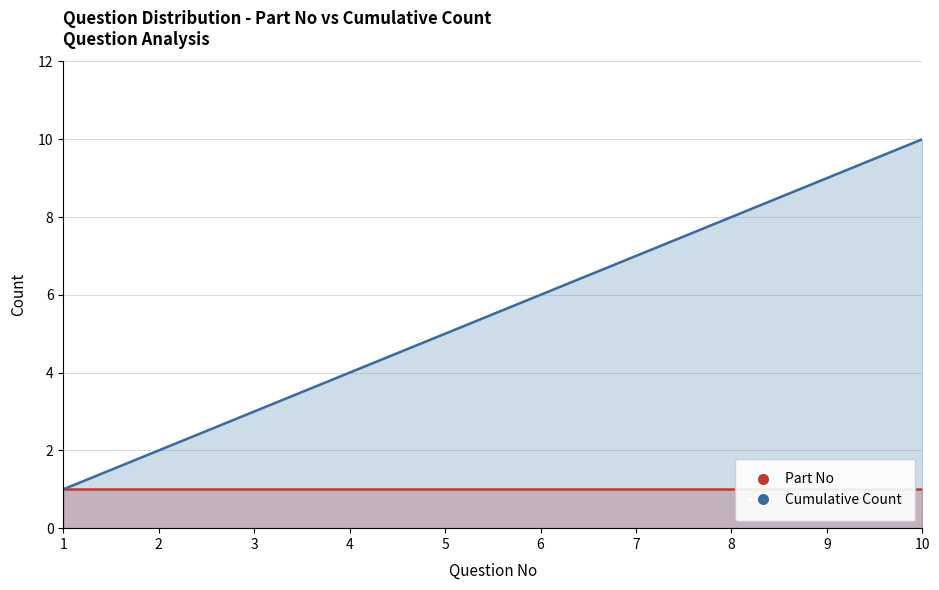

Which has a higher value, 4 or 2?

4